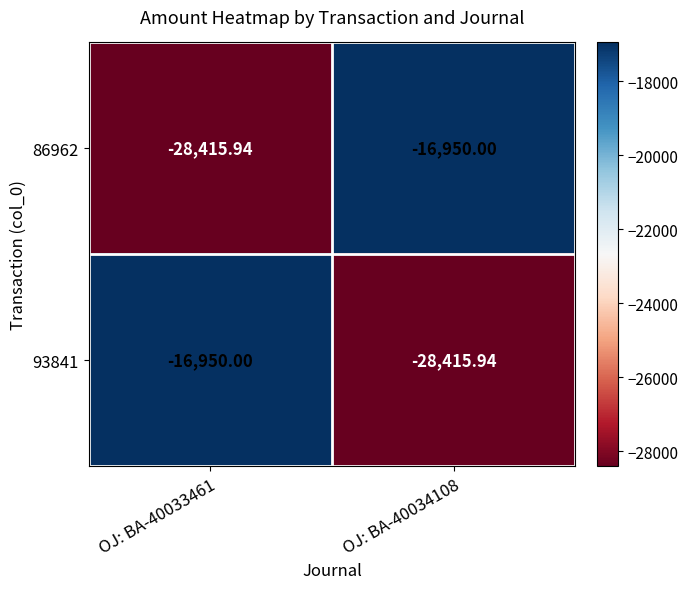

How many data points does each series have?

2